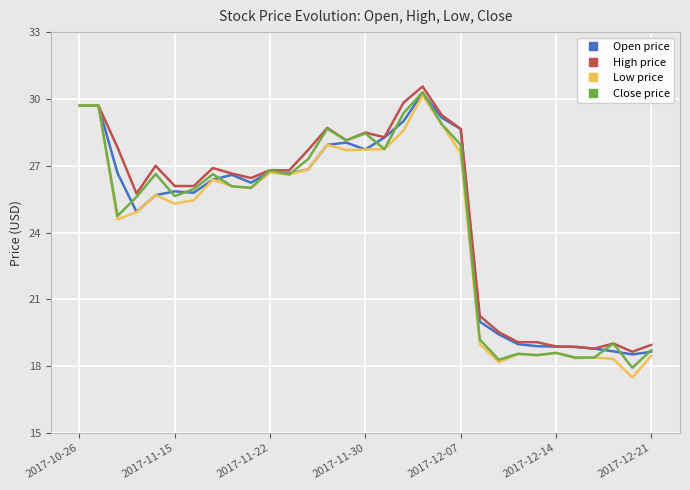

What is the smallest value displayed?

17.5